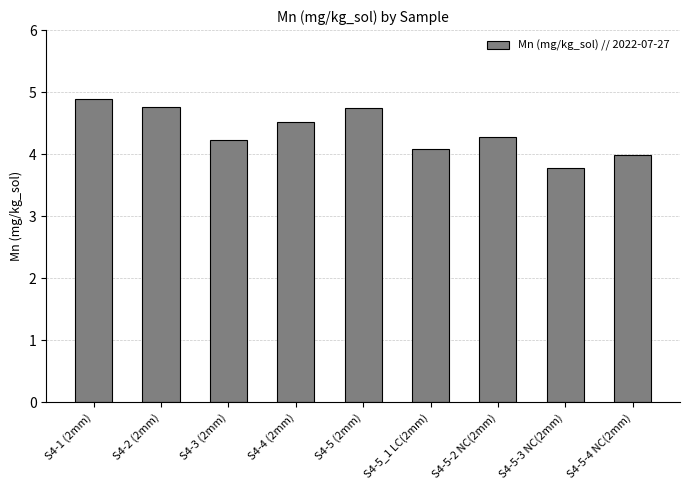

What is the label of the 6th bar from the right?

S4-4 (2mm)